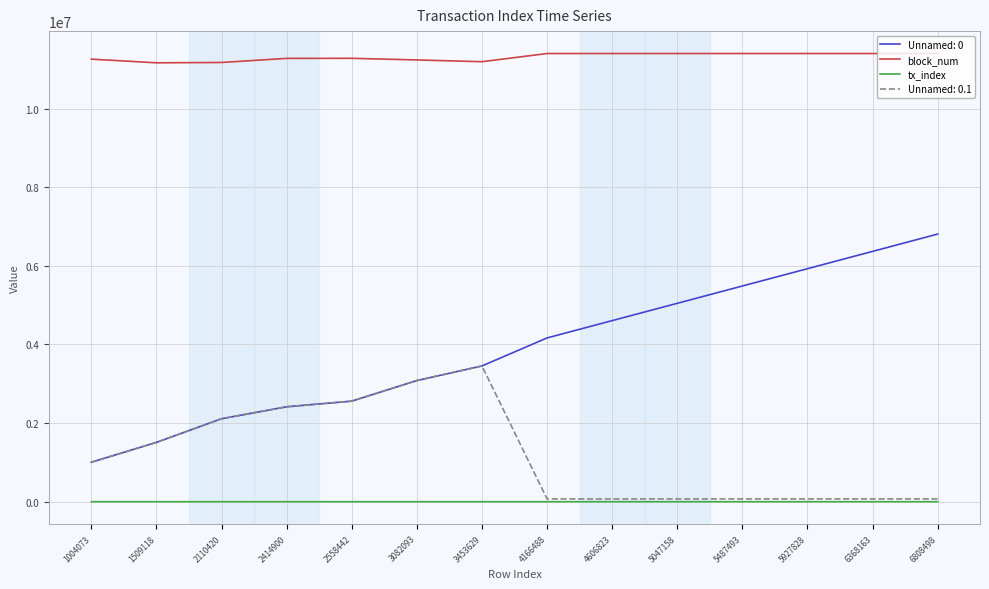

True or false: tx_index and block_num cross at least once.

False